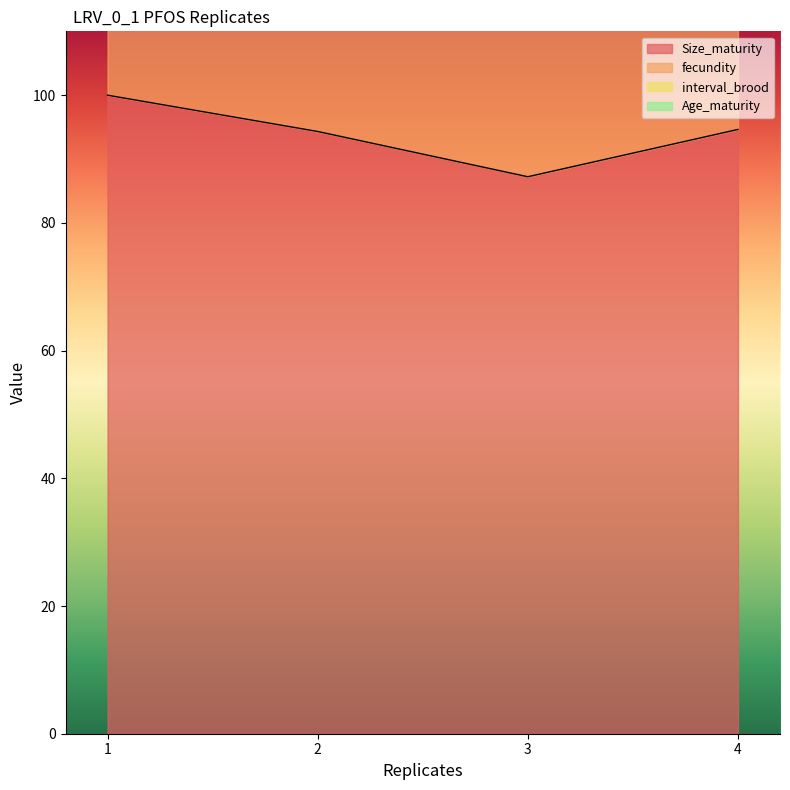

What is the difference between the Size_maturity values at 2 and 3?

7.1